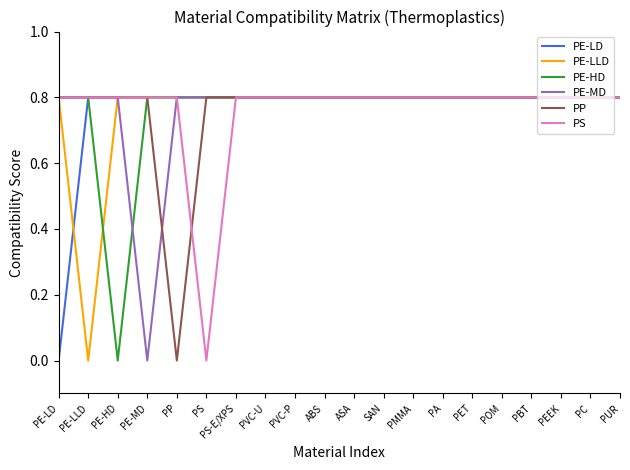

Which series changed the most between PE-LD and POM?

PE-LD